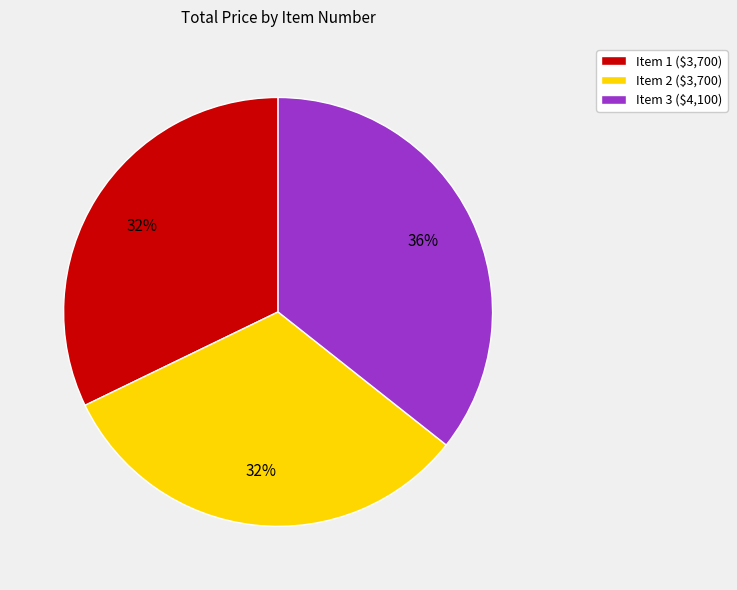

How many slices are in this pie chart?

3